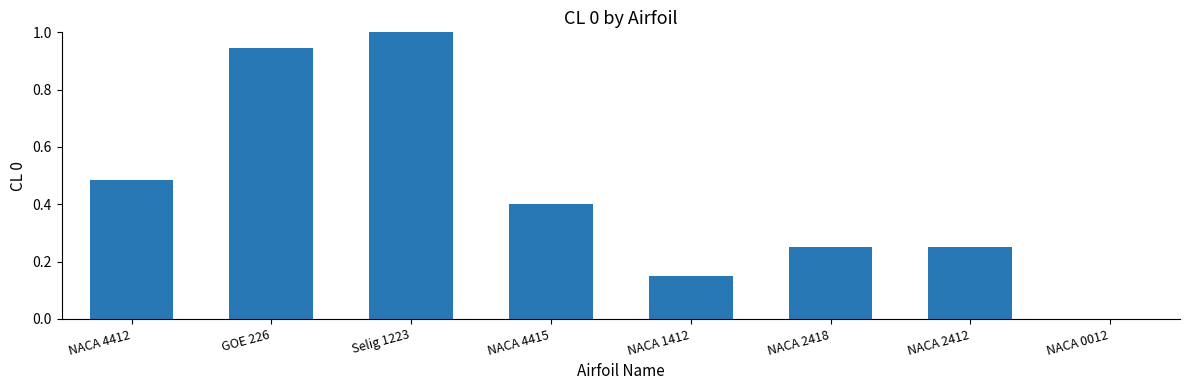

List the labels in order of value, largest first.

Selig 1223, GOE 226, NACA 4412, NACA 4415, NACA 2418, NACA 2412, NACA 1412, NACA 0012